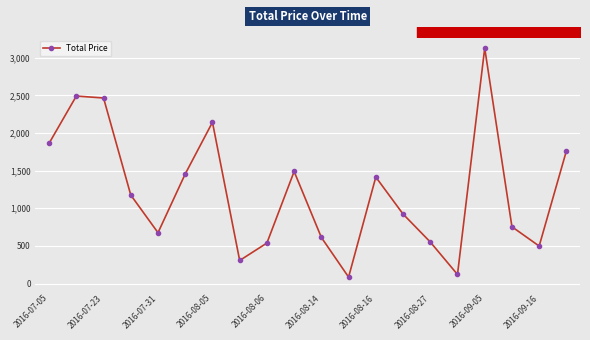

What is the greatest value displayed?

3127.0